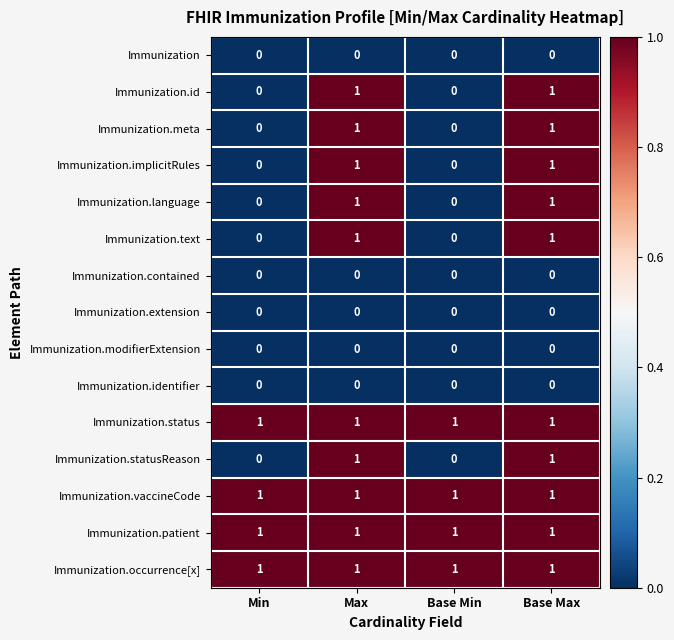

The Immunization.statusReason series shows 1 at Base Max. True or false?

True